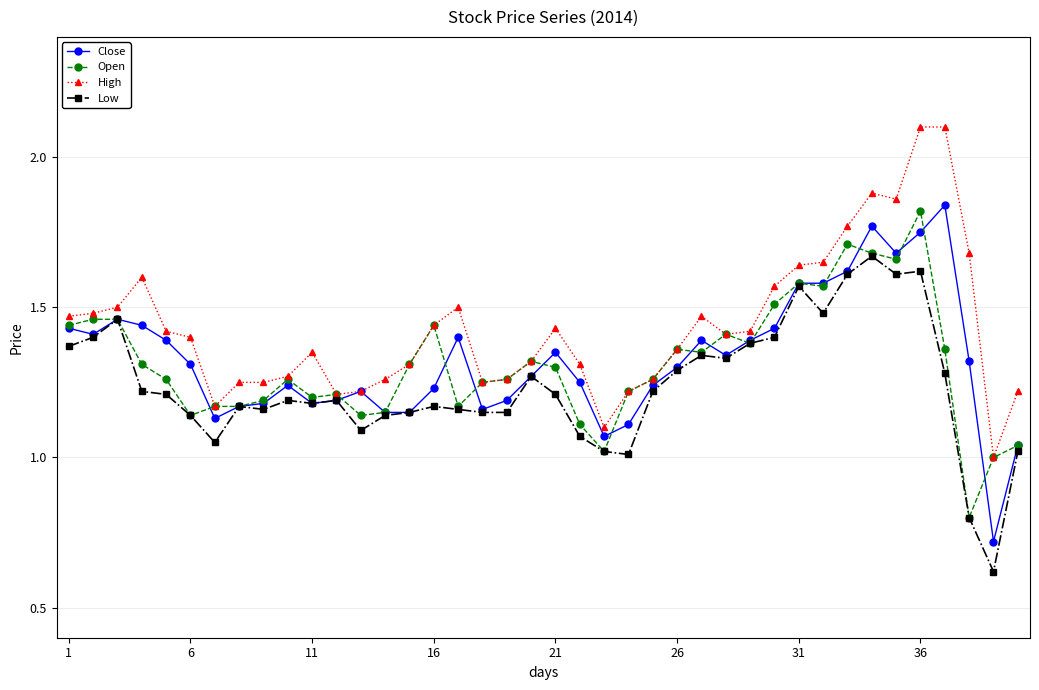

What is the sum of all Open values?

52.5